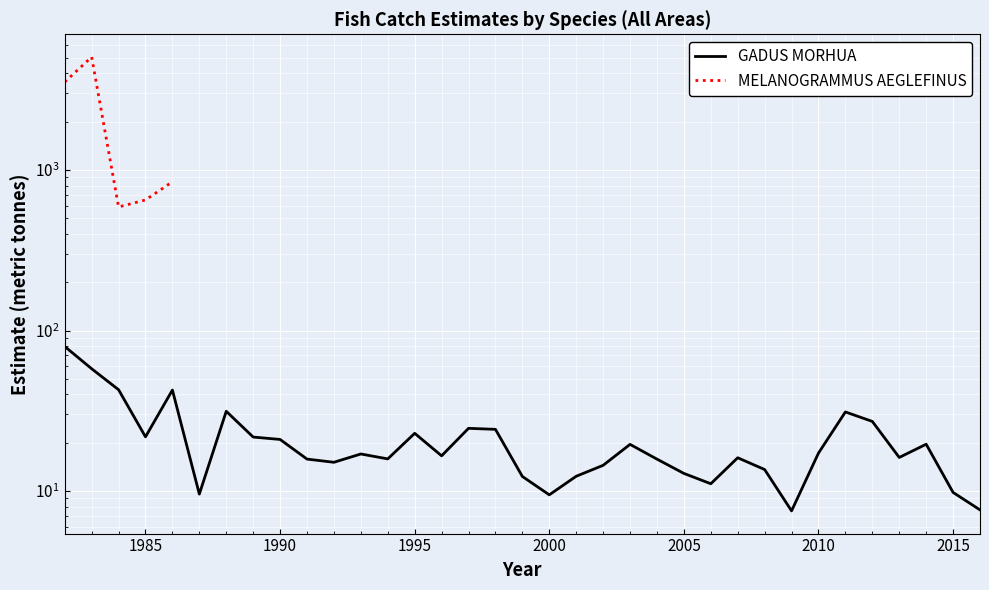

List the labels in order of value, smallest first.

2009, 2016, 2000, 1987, 2015, 2006, 1999, 2001, 2005, 2008, 2002, 1992, 2004, 1991, 1994, 2007, 2013, 1996, 1993, 2010, 2003, 2014, 1990, 1989, 1985, 1995, 1998, 1997, 2012, 2011, 1988, 1986, 1984, 1983, 1982